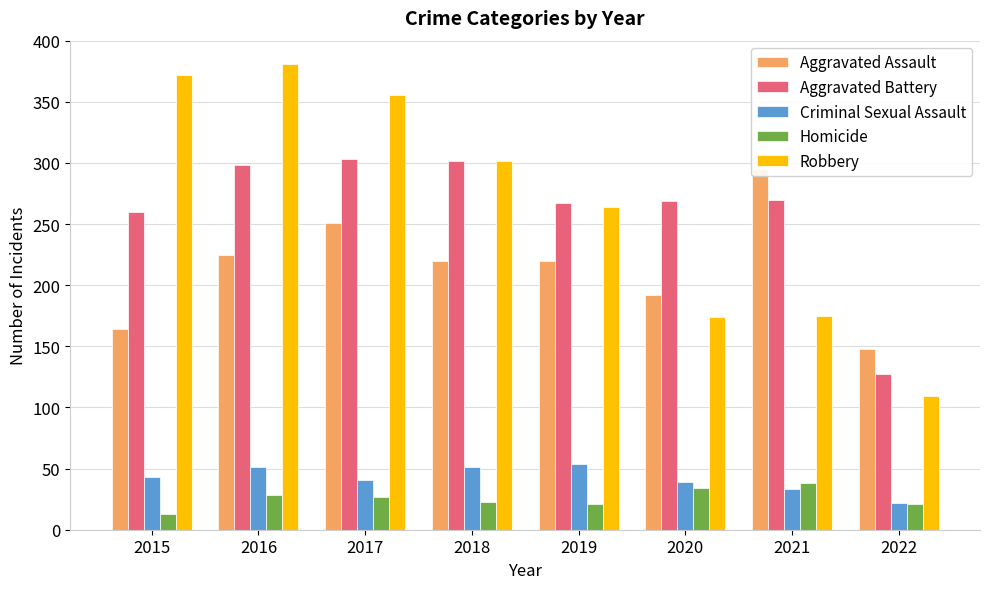

Are the bars horizontal?

No